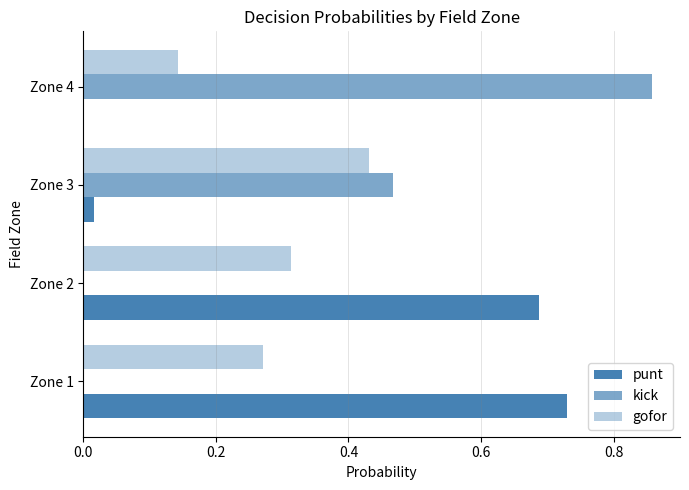

How many distinct data groups are displayed?

3